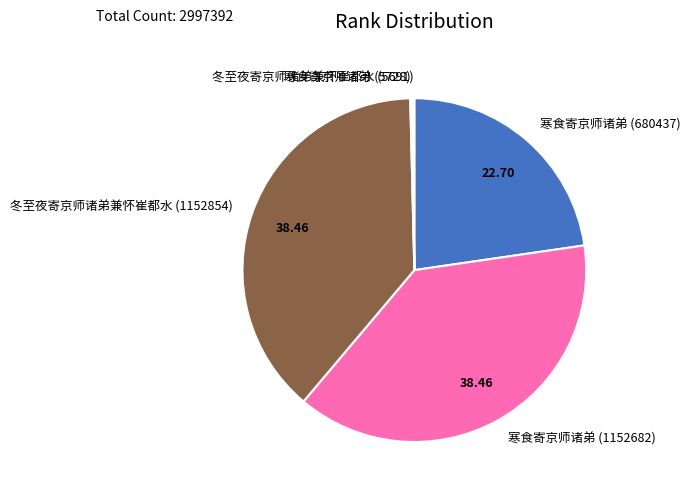

The 冬至夜寄京师诸弟兼怀崔都水 (1152854) slice represents 38% of the pie. True or false?

True